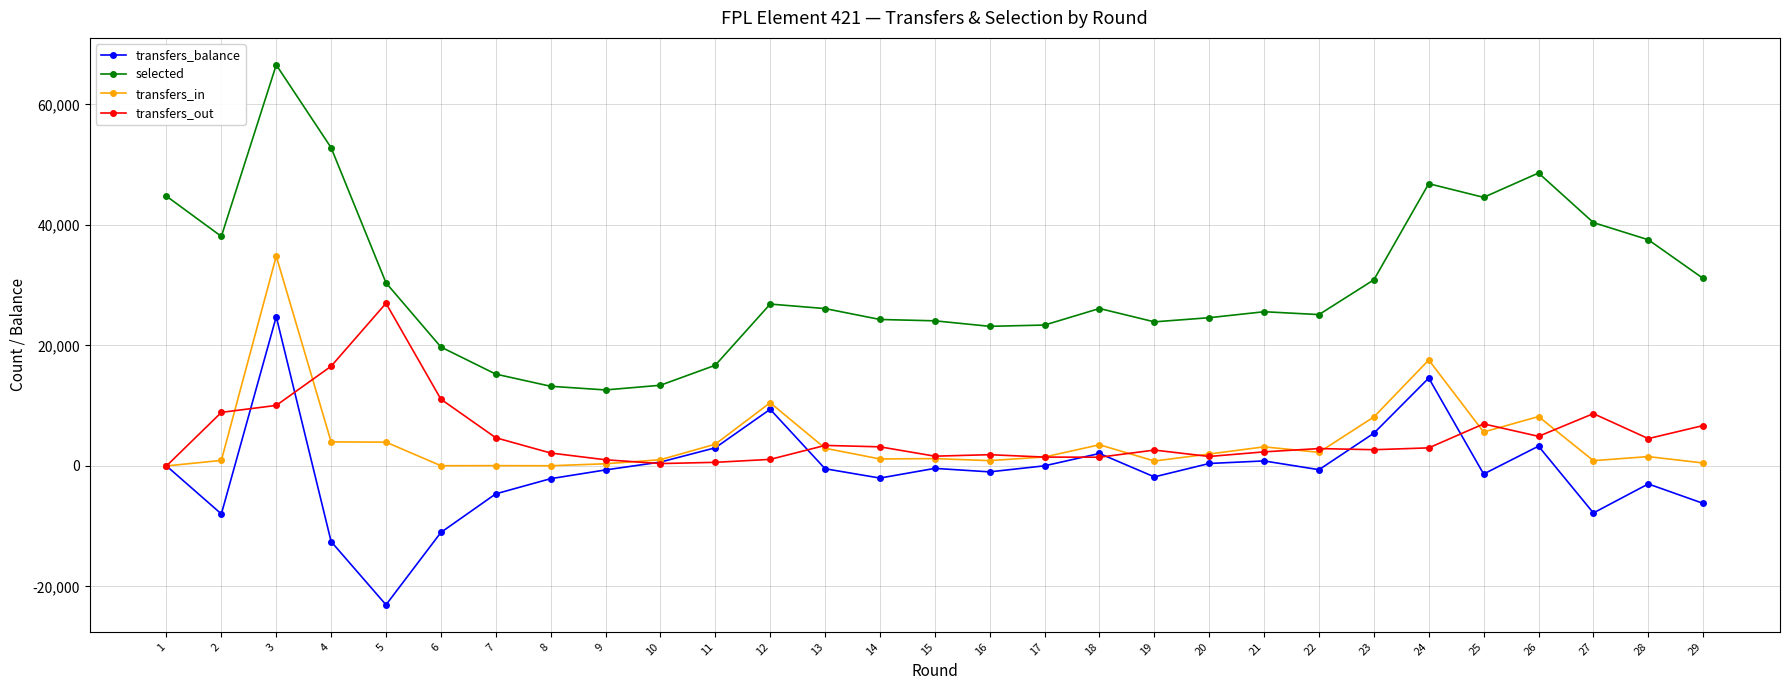

Rank the series by their maximum value, from lowest to highest.

transfers_balance, transfers_out, transfers_in, selected